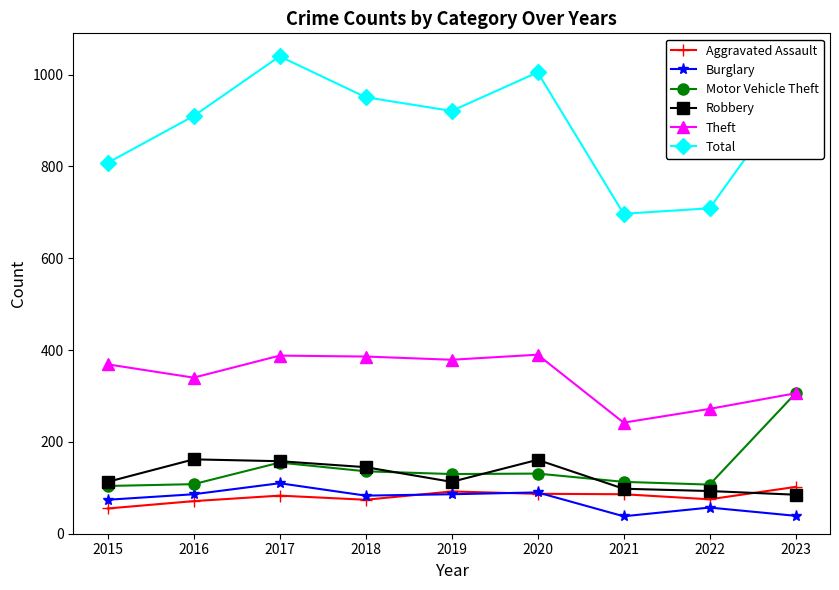

At how many categories does at least one series exceed 1013?

1